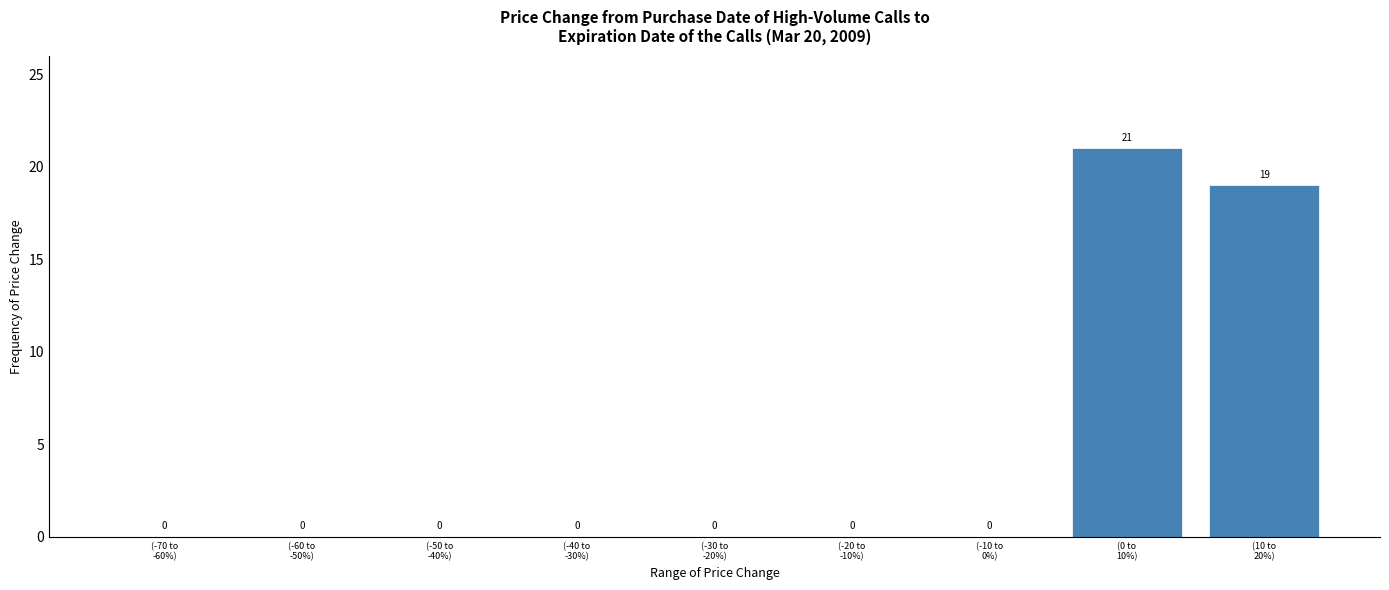

What is the greatest value displayed?

21